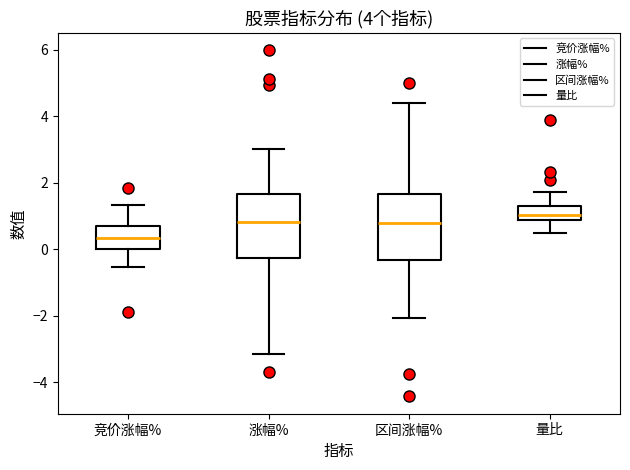

Which box's median line is the lowest?

竞价涨幅%